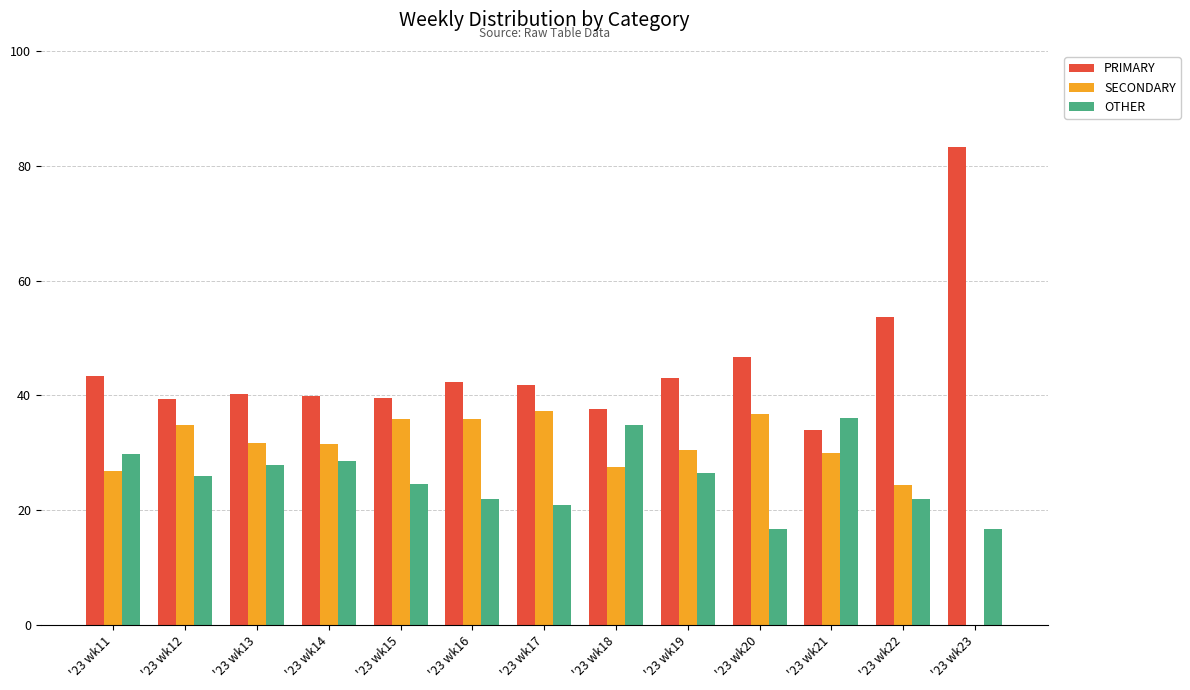

What is the difference between the PRIMARY values at '23 wk12 and '23 wk11?

4.1